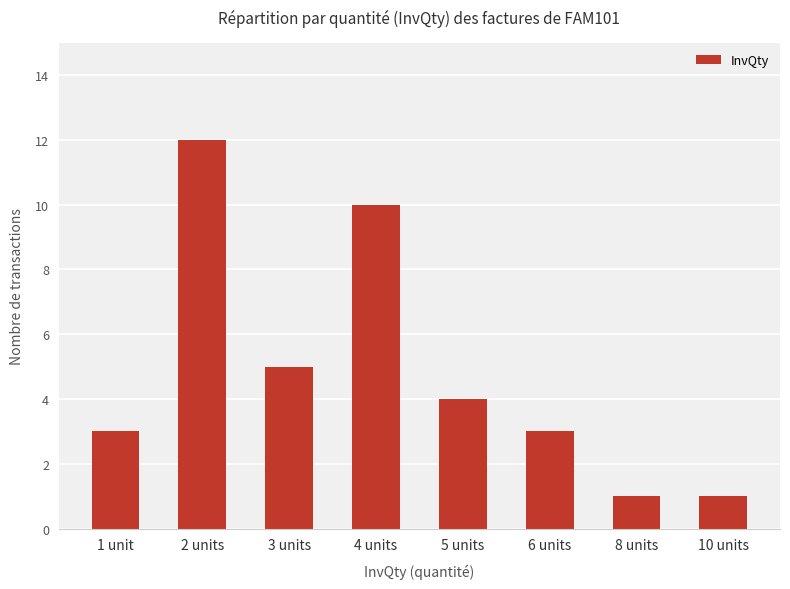

The value at 5 units is 4. True or false?

True